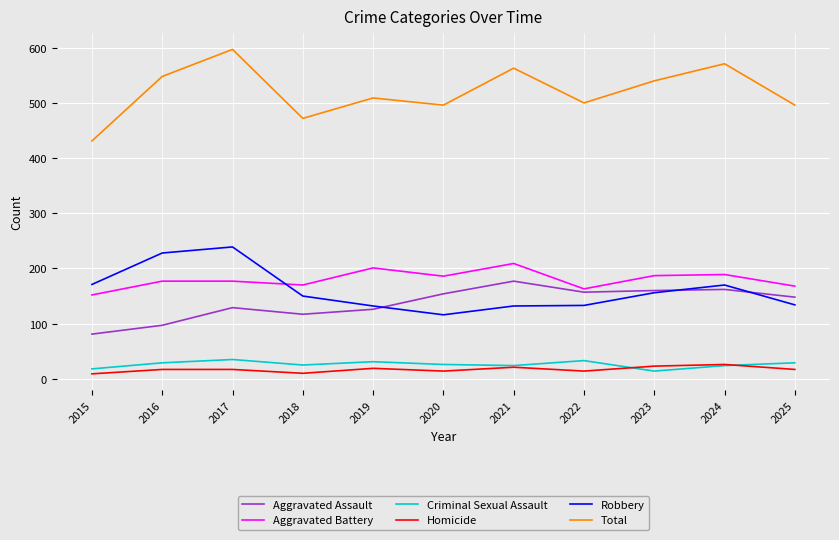

At which category does the chart reach its peak across all series?

2017